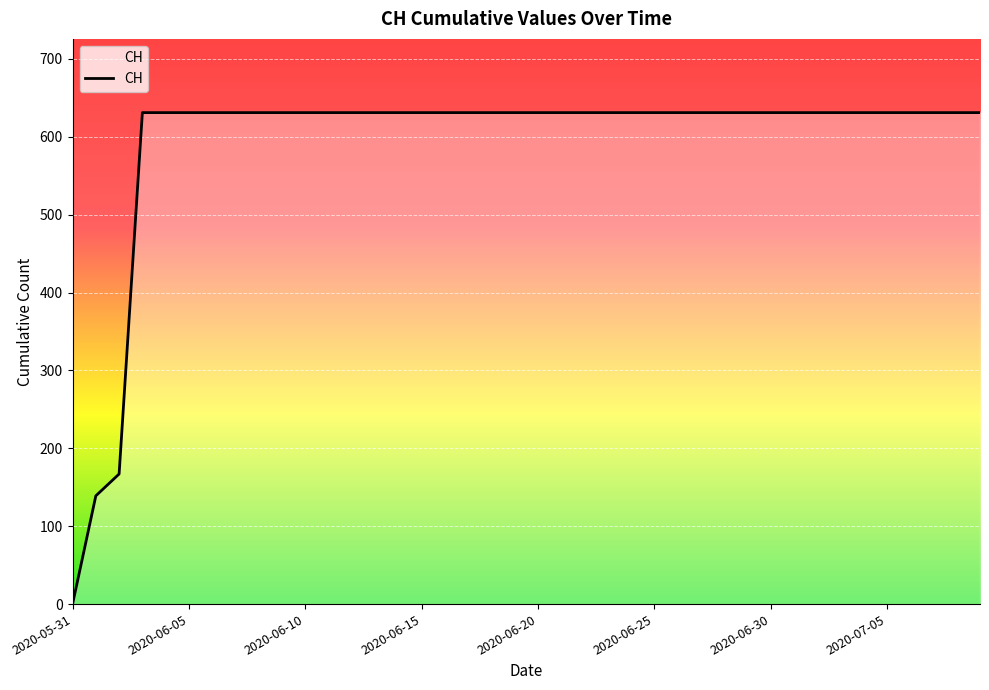

What is the greatest value displayed?

631